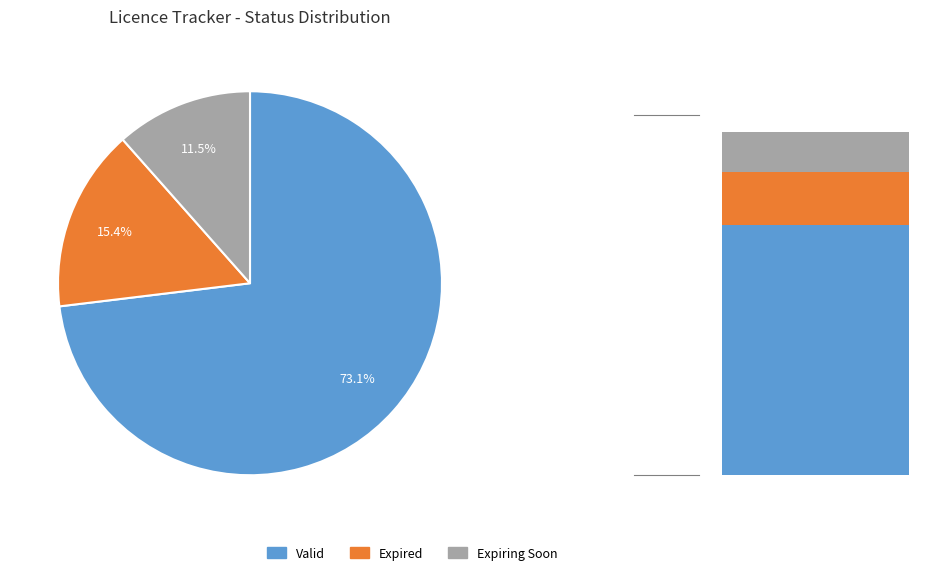

What is the change in value from Valid to Expiring Soon?

-16